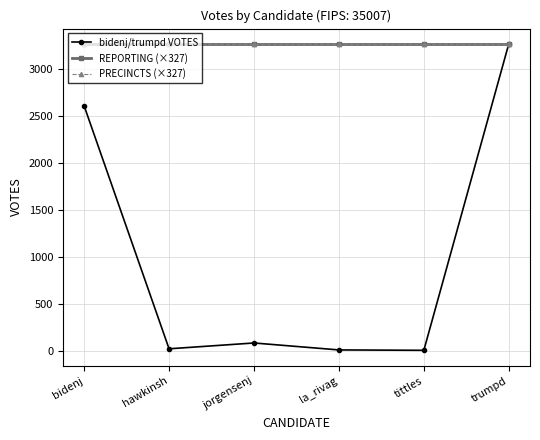

Is this an area chart (filled region under the line)?

No